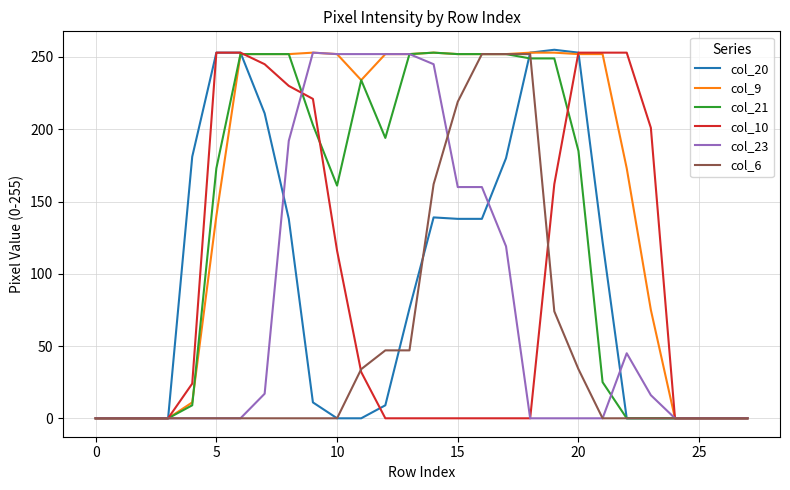

Which series has the largest total across all categories?

col_9